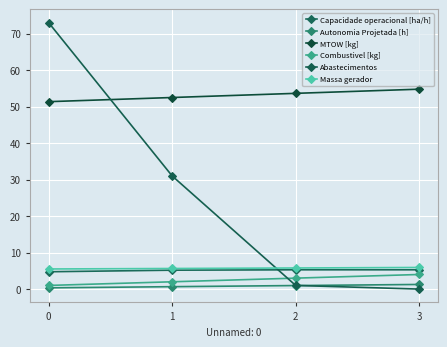

Reading left to right, extract all data points from this chart.

Capacidade operacional [ha/h]: 0=4.7	1=5.2	2=5.3	3=5.3
Autonomia Projetada [h]: 0=0.3	1=0.7	2=1.0	3=1.3
MTOW [kg]: 0=51.3	1=52.5	2=53.6	3=54.8
Combustivel [kg]: 0=1.0	1=2.0	2=3.0	3=4.0
Abastecimentos: 0=73.0	1=31.0	2=1.0	3=0.0
Massa gerador: 0=5.5	1=5.6	2=5.8	3=5.9